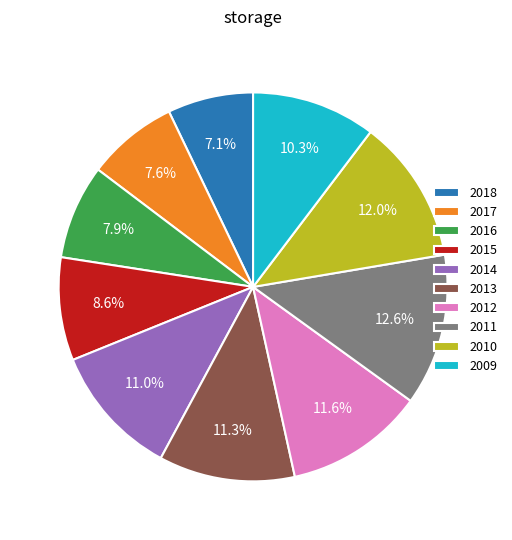

Does 2009 account for over 50% of the chart?

No